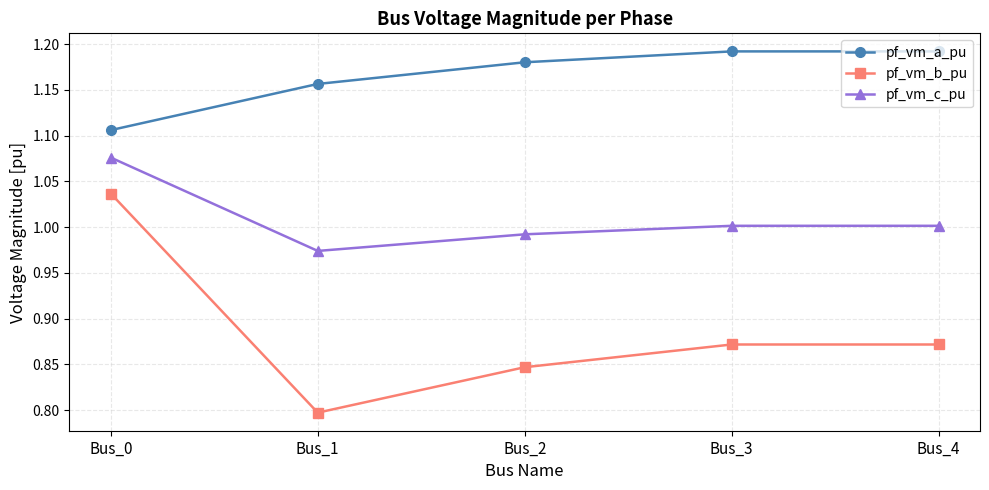

Is it true that pf_vm_b_pu equals 1.1 at Bus_1?

False